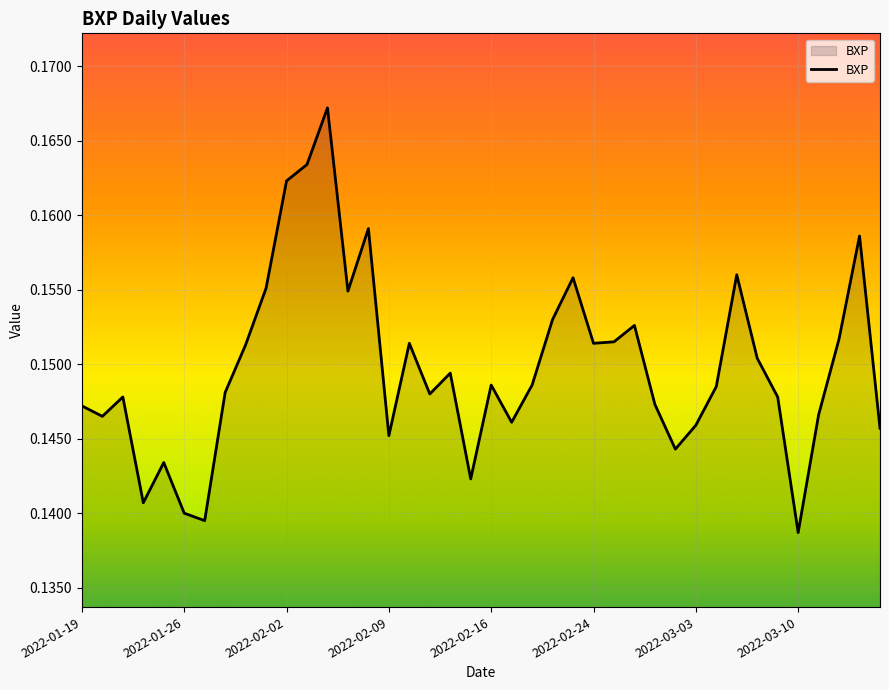

Does the chart have visible grid lines?

Yes